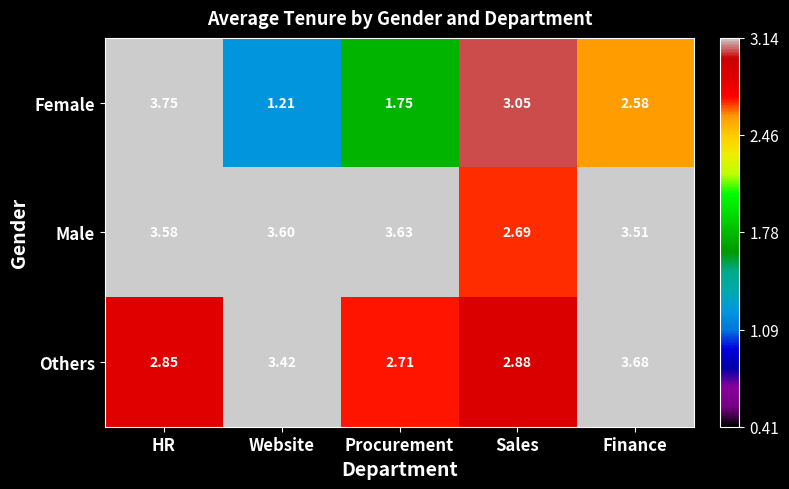

Which series changed the most between HR and Finance?

Female